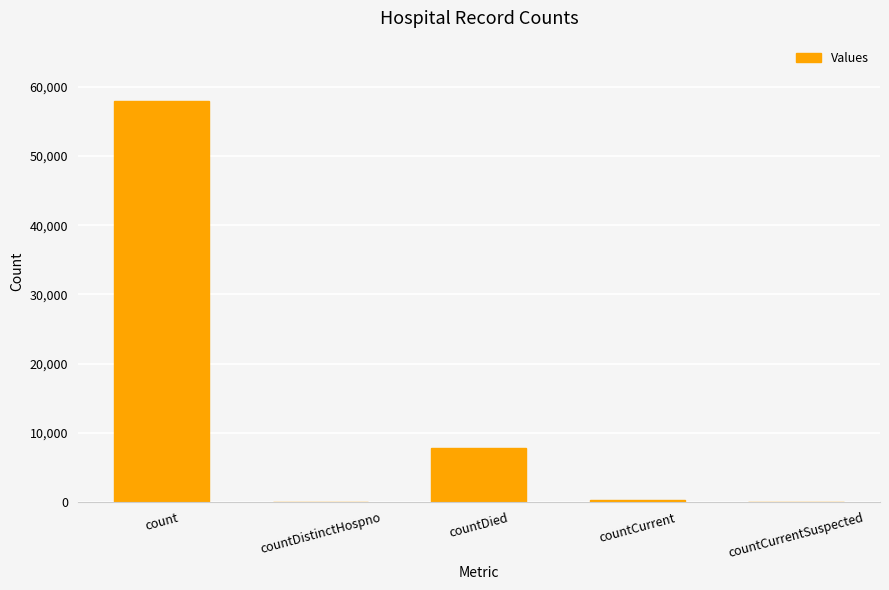

What is the sum of all values?

66026